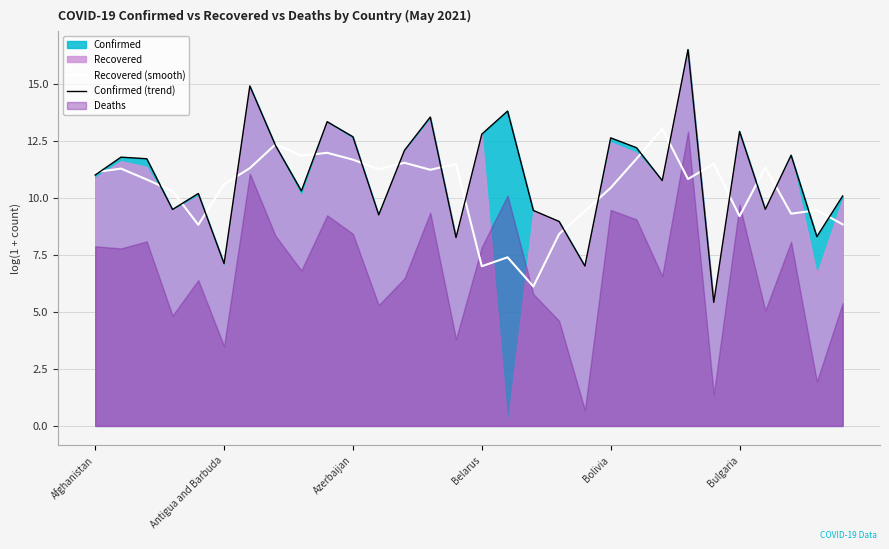

What is the lowest value of the Confirmed (trend) series?

5.4